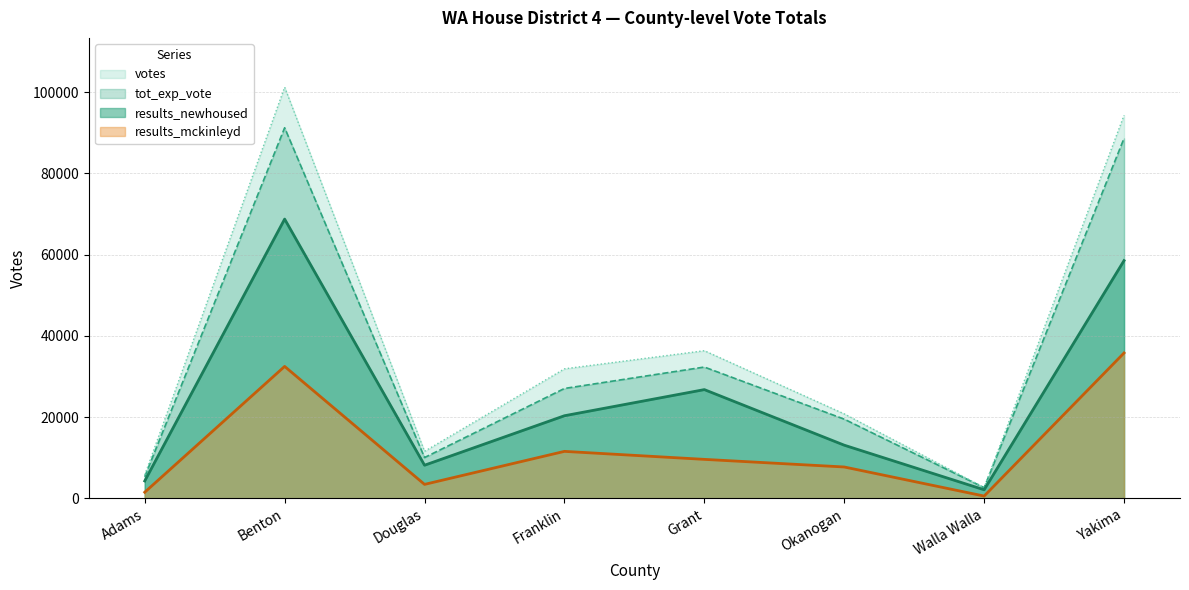

Which series has the largest range (max minus min)?

votes